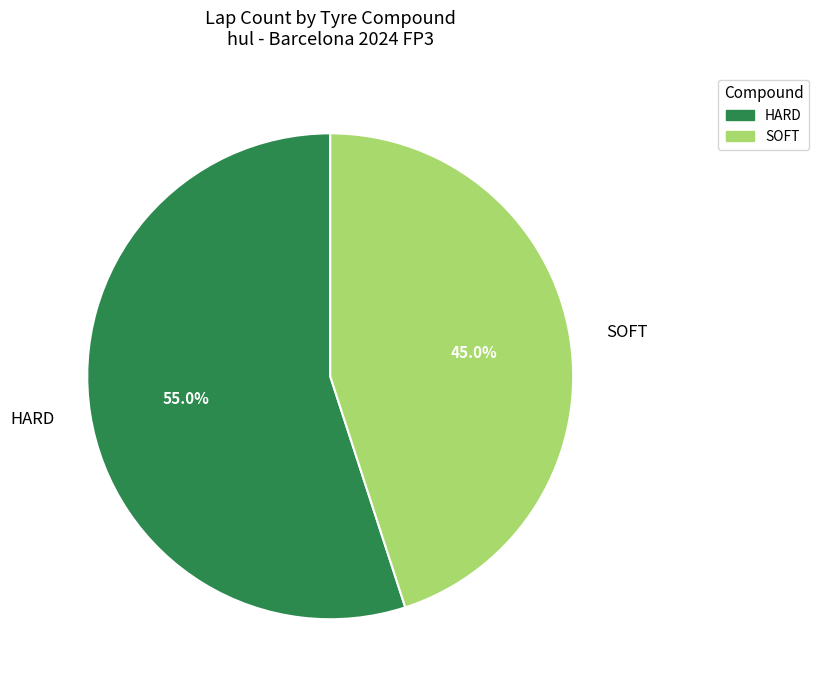

Approximately how many times larger is the value at SOFT compared to HARD?

0.8